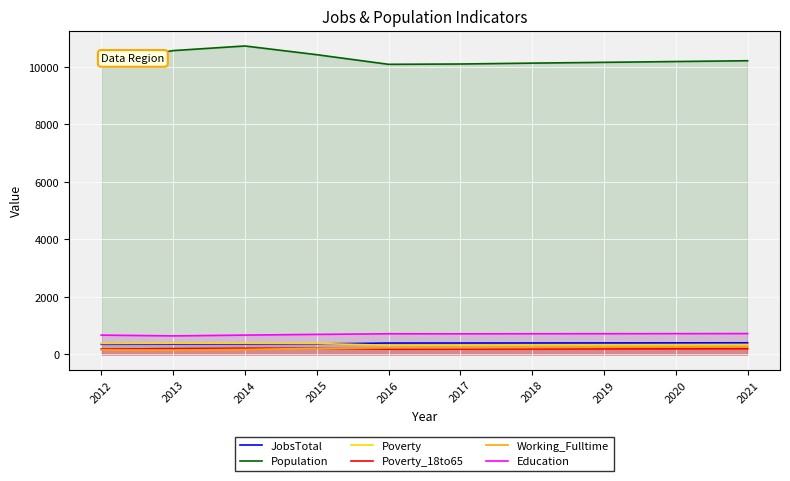

The Working_Fulltime series shows 213 at 2015. True or false?

True